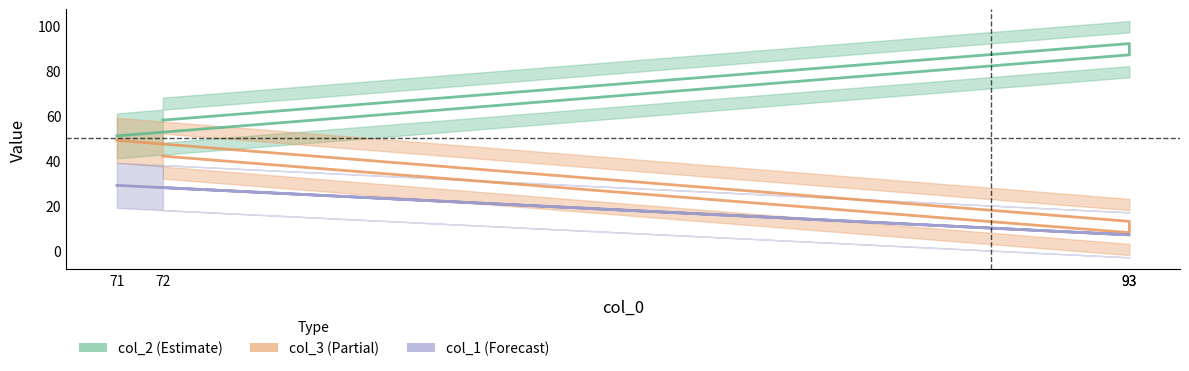

Which series changed the most between 72 and 71?

col_2